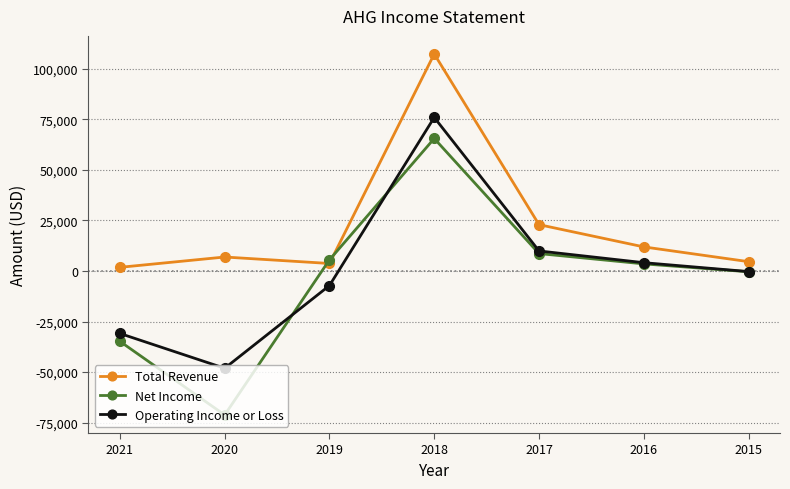

Reading left to right, extract all data points from this chart.

Total Revenue: 1800	6900	3700	107300	22900	11900	4600
Net Income: -34800	-71200	5500	65500	8600	3500	-400
Operating Income or Loss: -30900	-48100	-7200	75900	9900	4100	-300